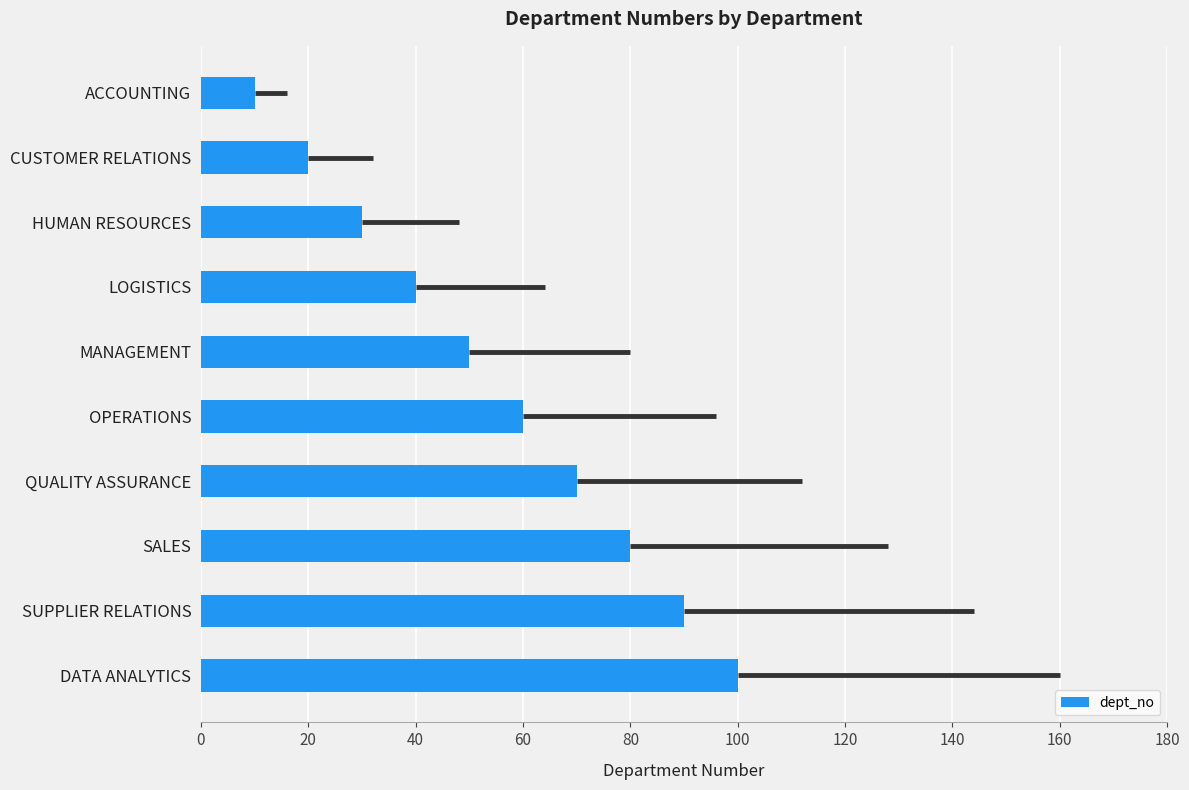

Reading top to bottom, extract all data points from this chart.

10	20	30	40	50	60	70	80	90	100